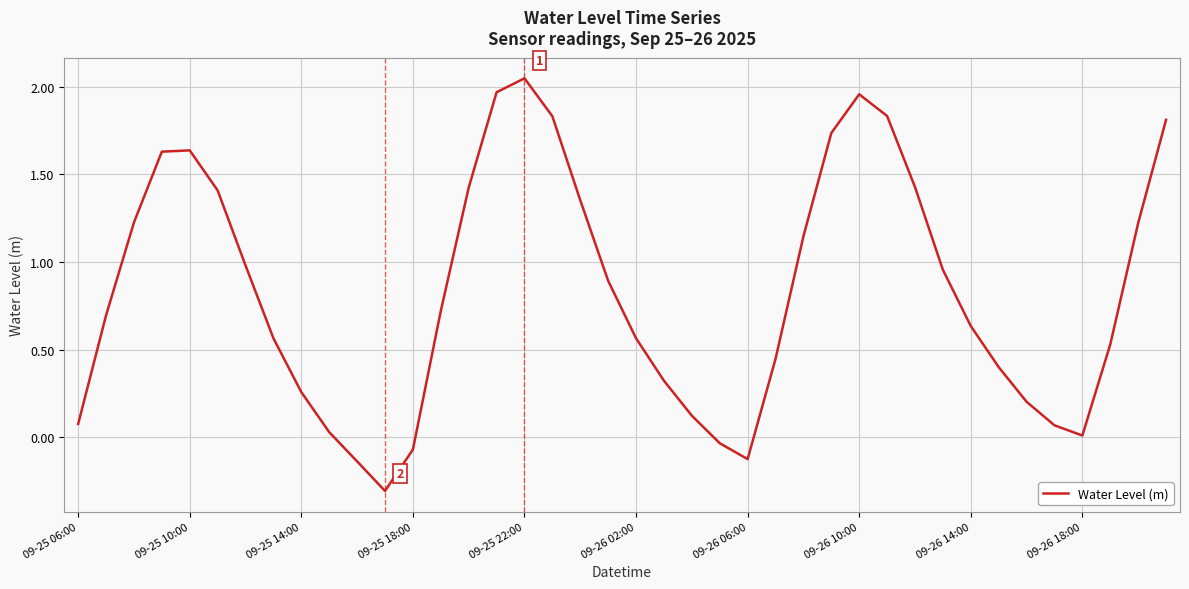

Does the chart have visible grid lines?

Yes